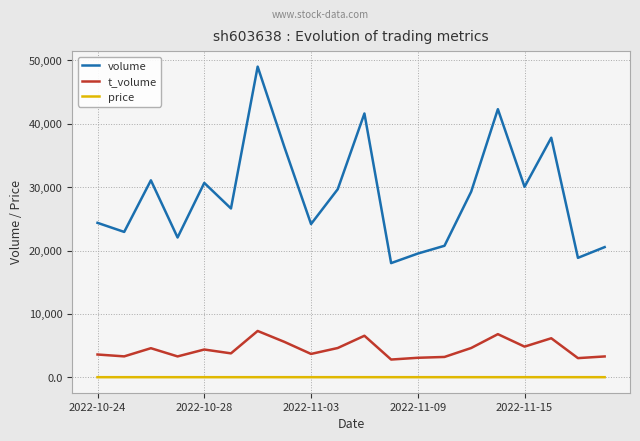

True or false: t_volume and volume cross at least once.

False